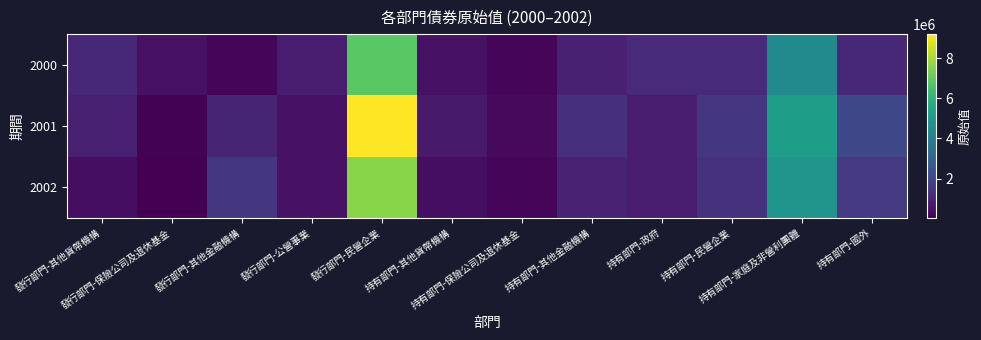

Rank the series at 持有部門-保險公司及退休基金 from lowest to highest value.

2000, 2002, 2001